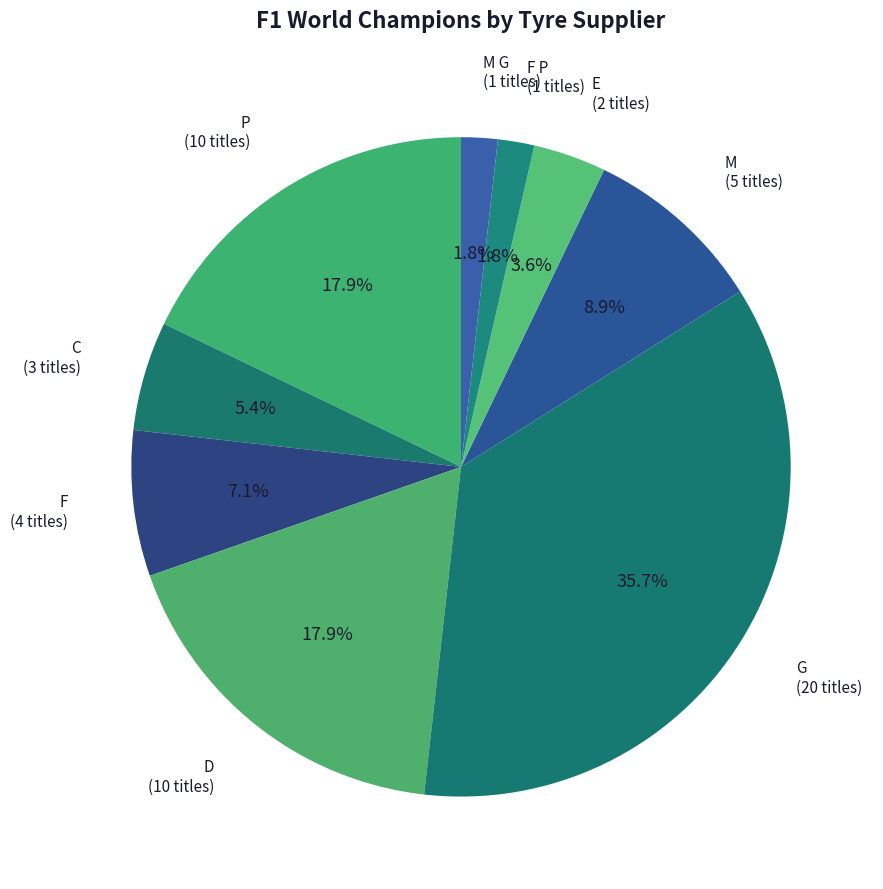

Count the number of slices in the pie.

9